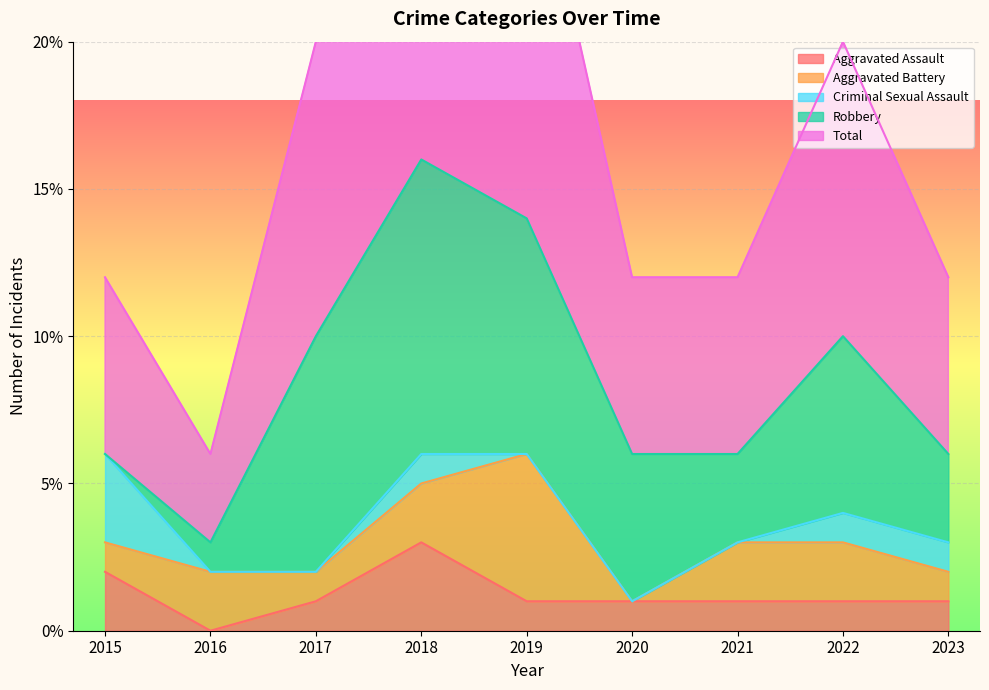

True or false: Total and Aggravated Assault intersect in this chart.

False